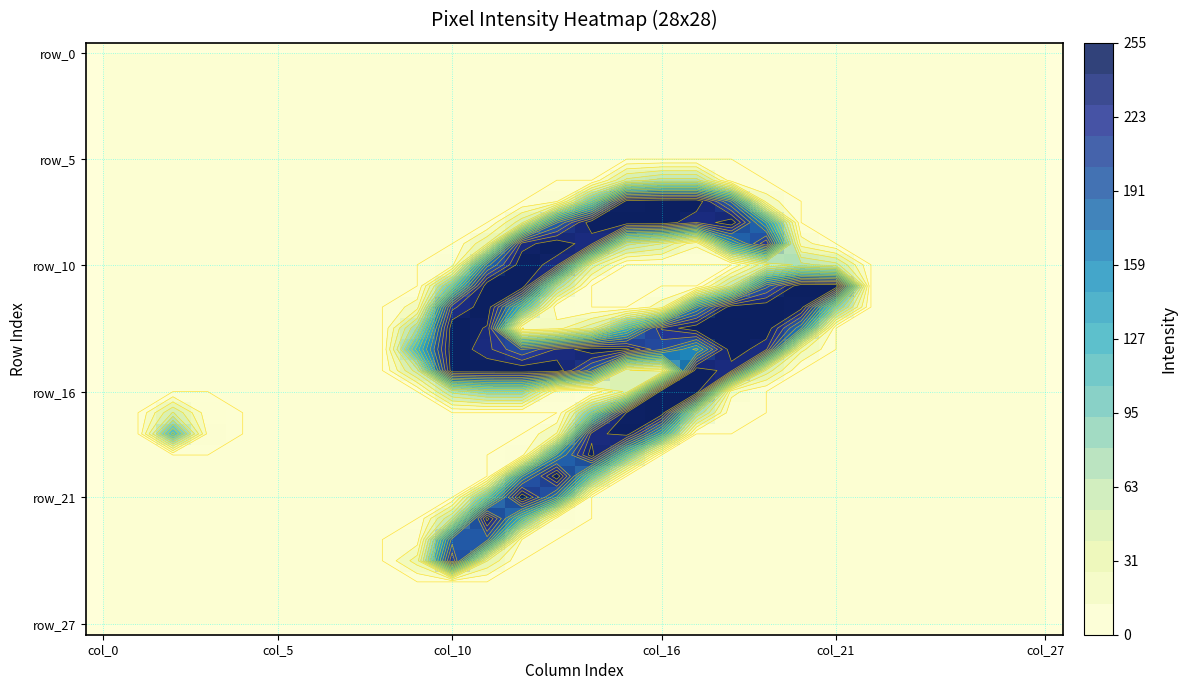

What is the average value of the row_10 series?

32